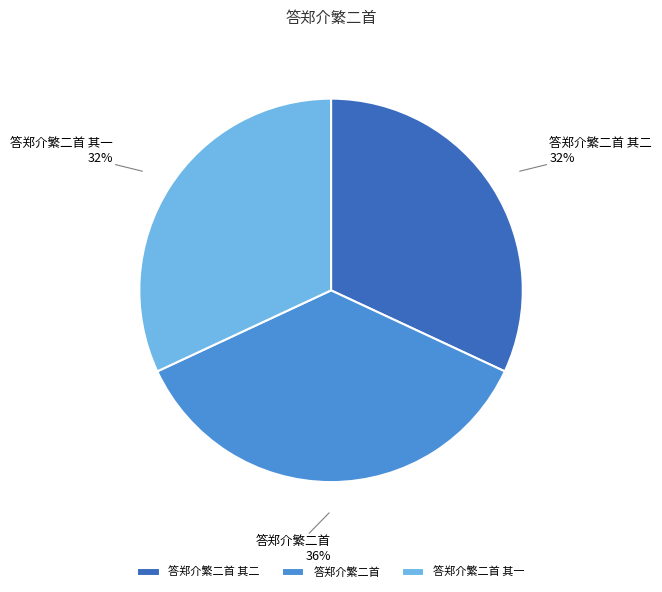

Does 答郑介繁二首 account for over 50% of the chart?

No